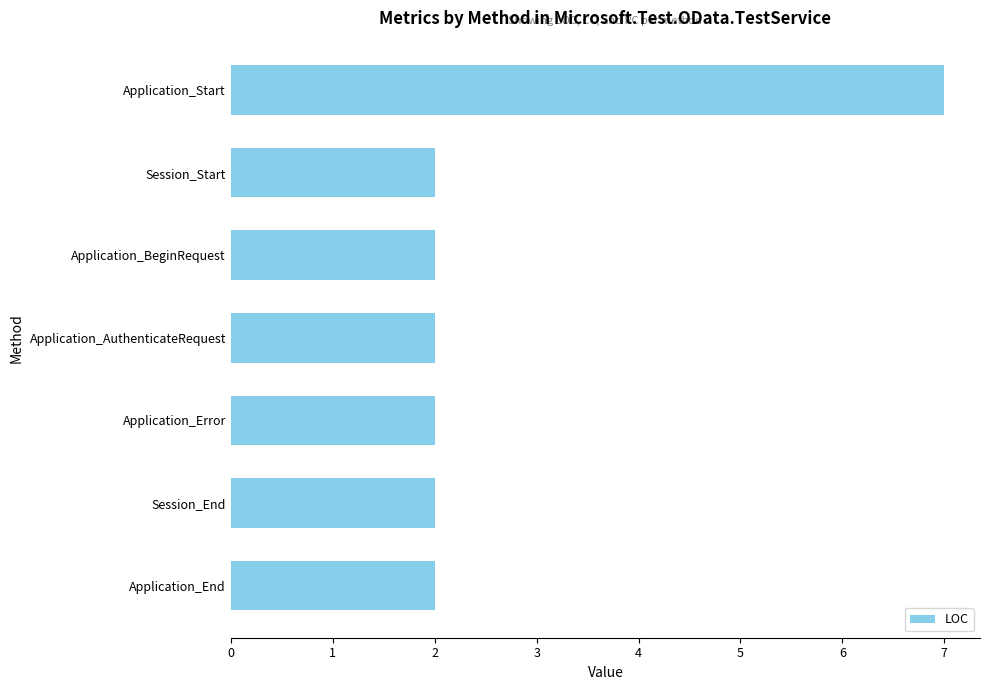

Approximately how many times larger is the value at Session_Start compared to Application_BeginRequest?

1.0